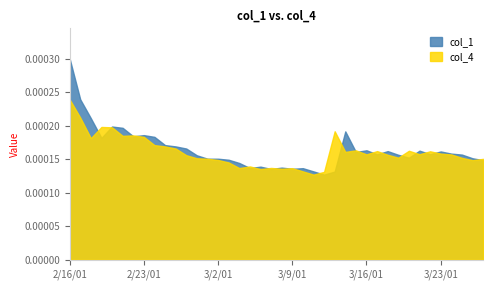

Where is the first local minimum for col_4?

1550448000000